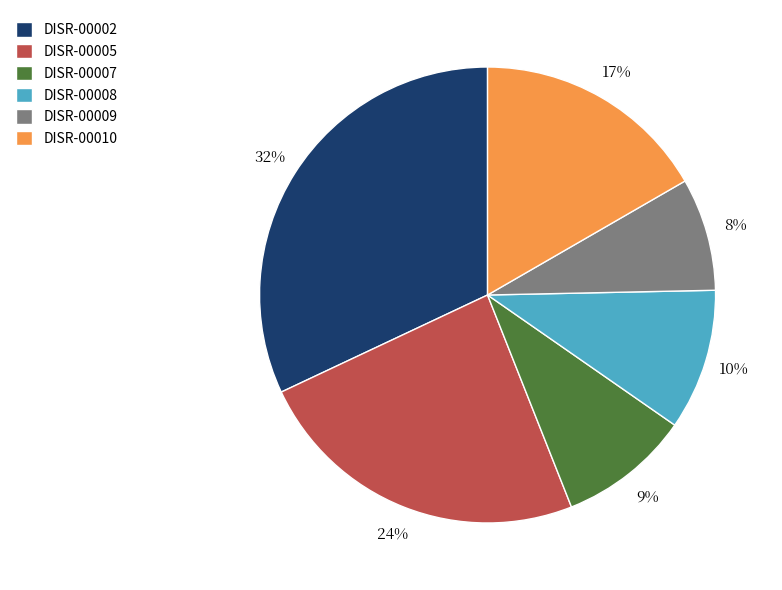

Does DISR-00008 represent more than half of the total?

No